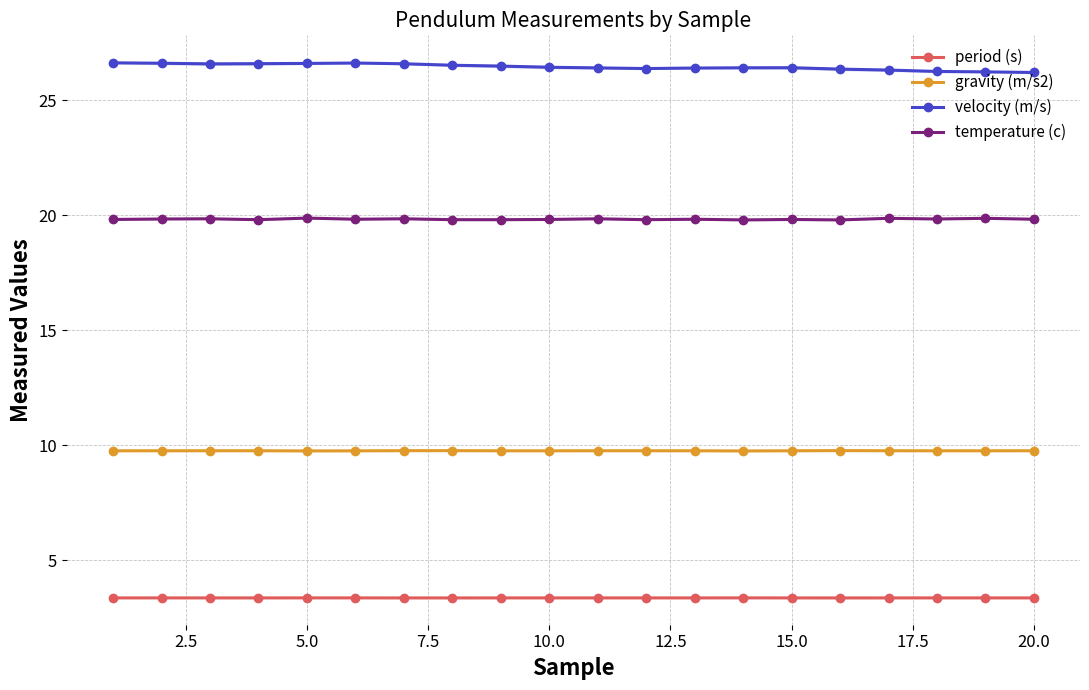

How many period (s) values are between 3 and 4?

20